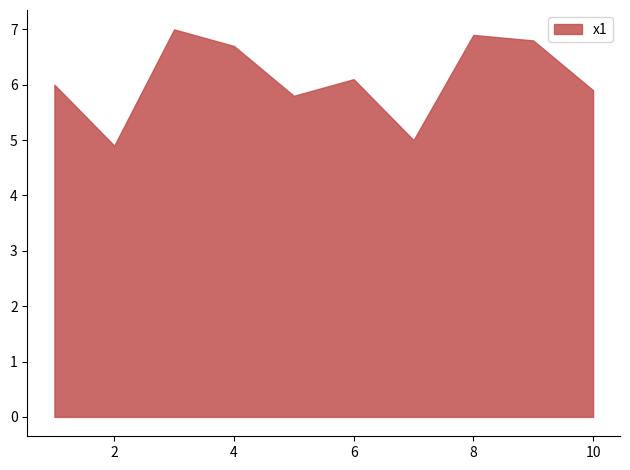

What is the maximum value shown in the chart?

7.0